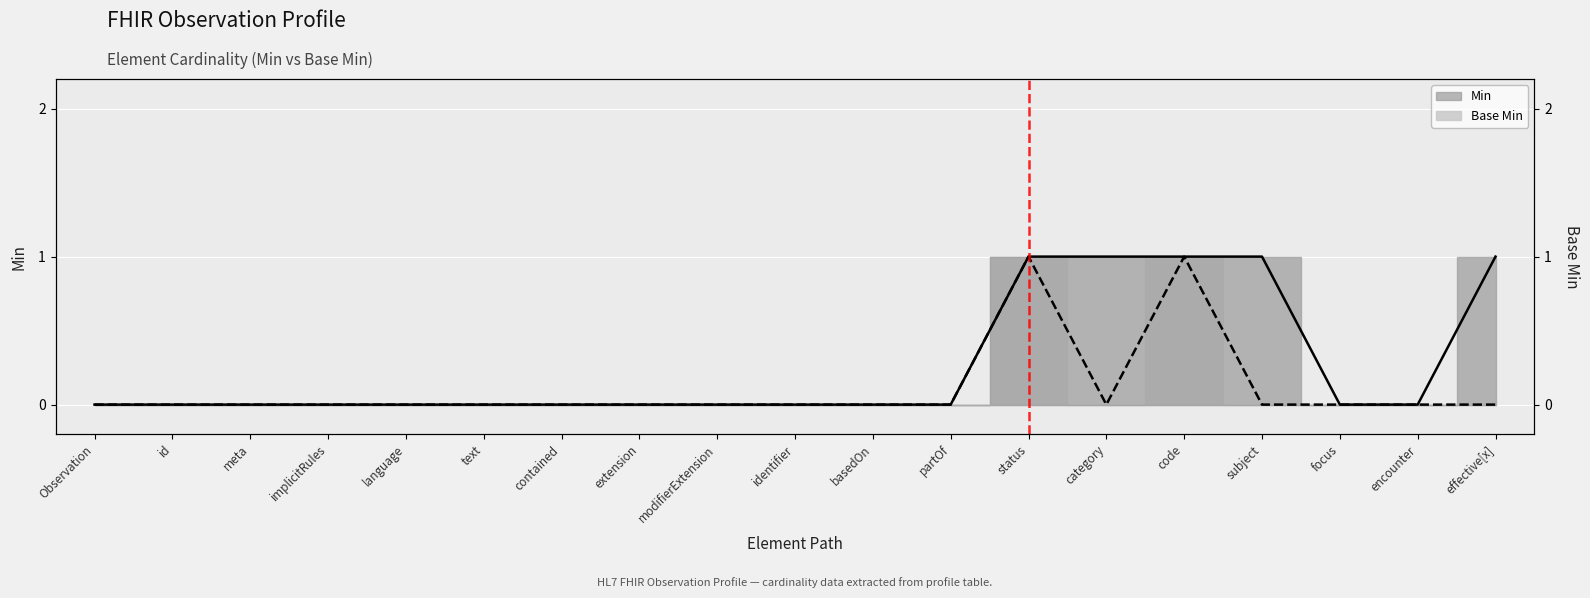

List the series in order of their overall mean, lowest first.

Base Min Line, Min Line